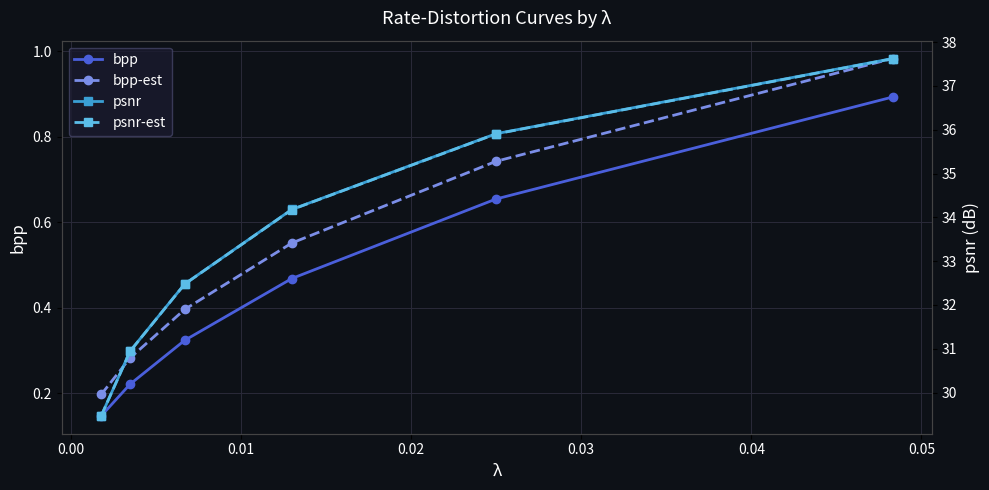

How many bpp values are between 0 and 1?

6